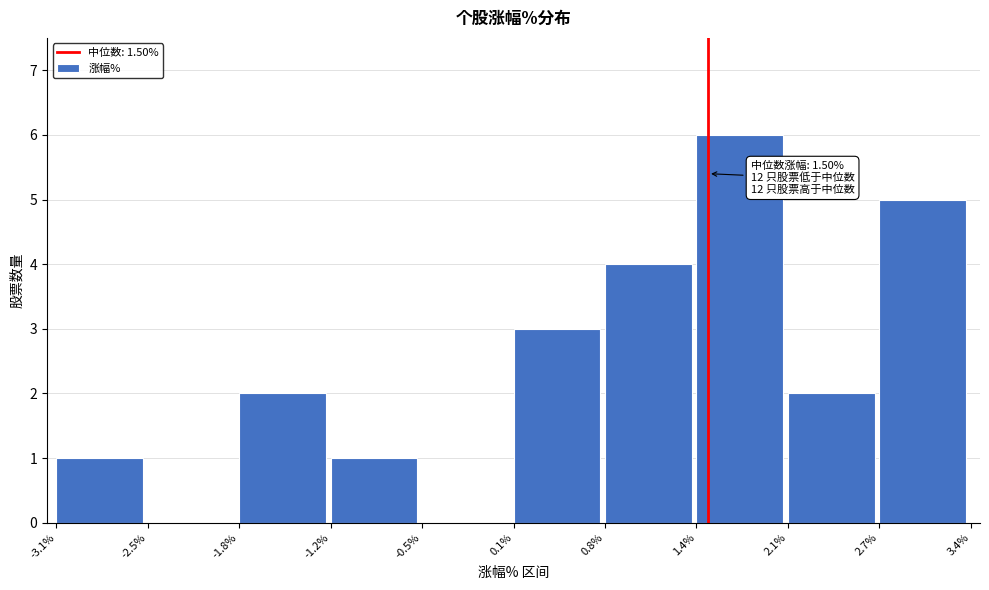

Which range on the x-axis has the tallest bar?

1.4% to 2.1%